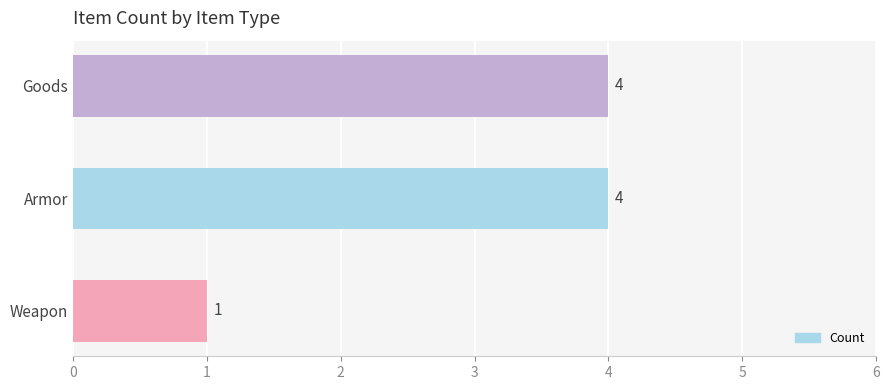

The chart shows a value of 1 at Weapon. True or false?

True